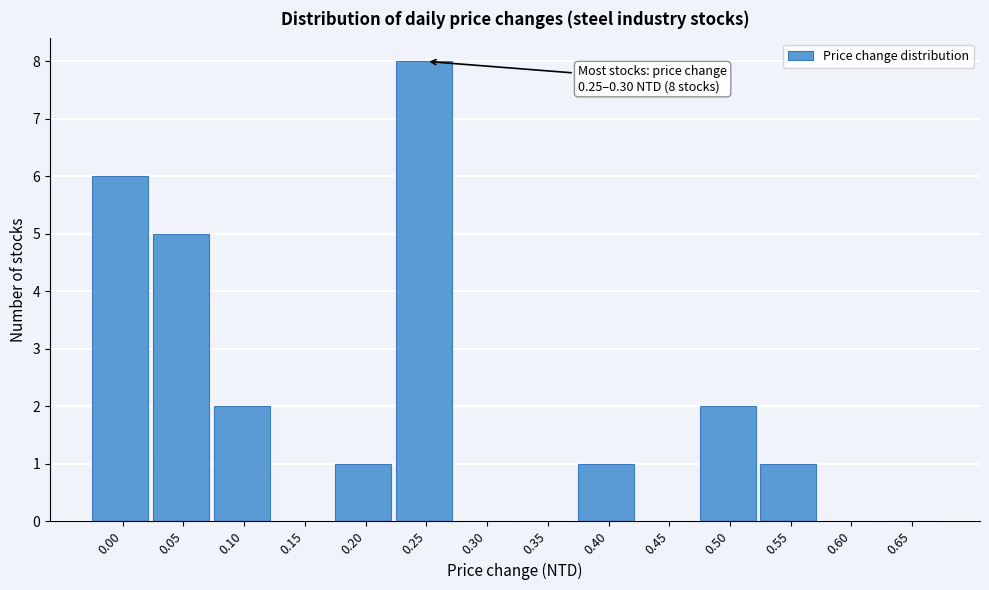

Reading left to right, what are all the values shown in this chart?

0.00=6	0.05=5	0.10=2	0.15=0	0.20=1	0.25=8	0.30=0	0.35=0	0.40=1	0.45=0	0.50=2	0.55=1	0.60=0	0.65=0